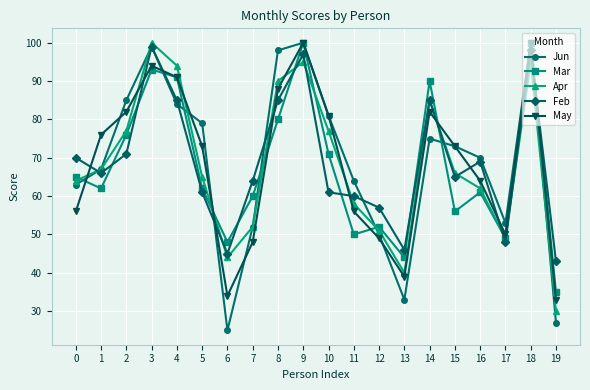

True or false: Mar has more than 1 points higher than both neighbors.

True